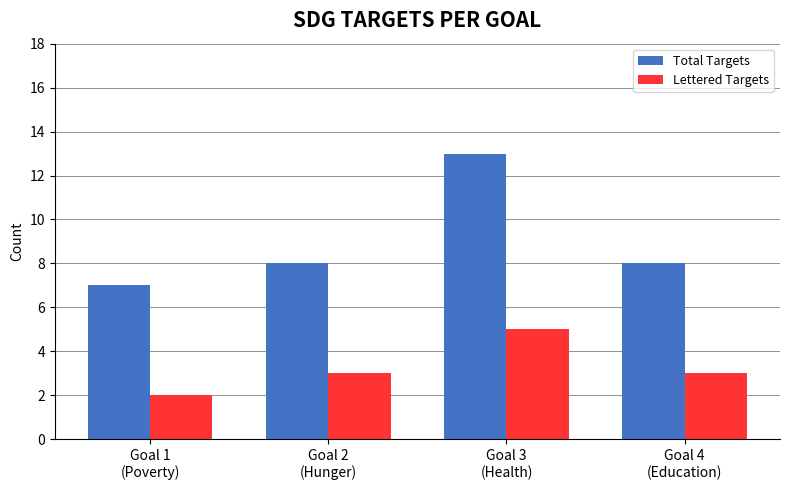

What is the maximum value for Lettered Targets?

5